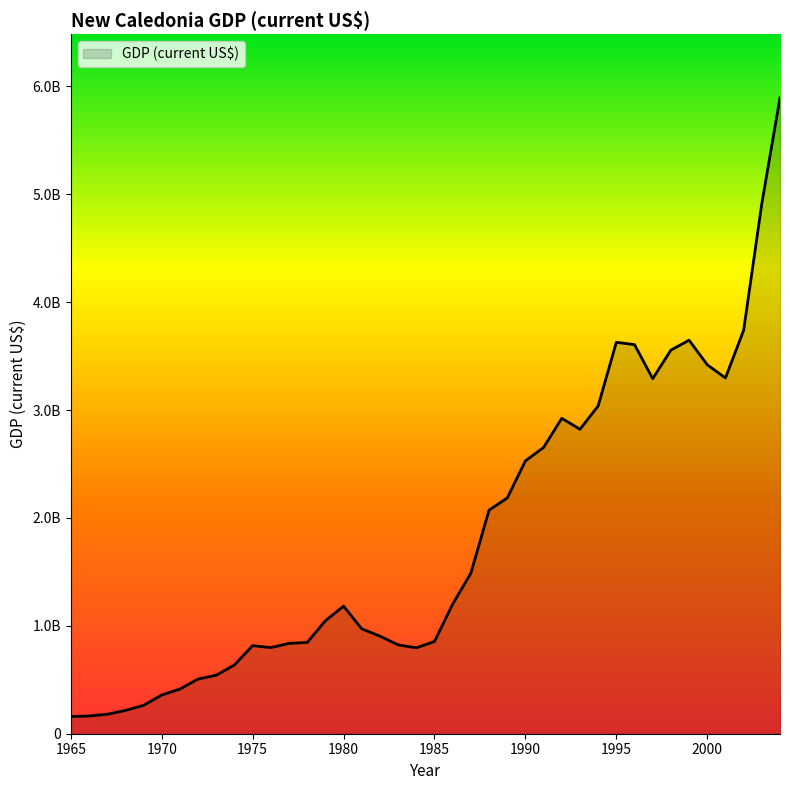

Where is the first local maximum?

1975